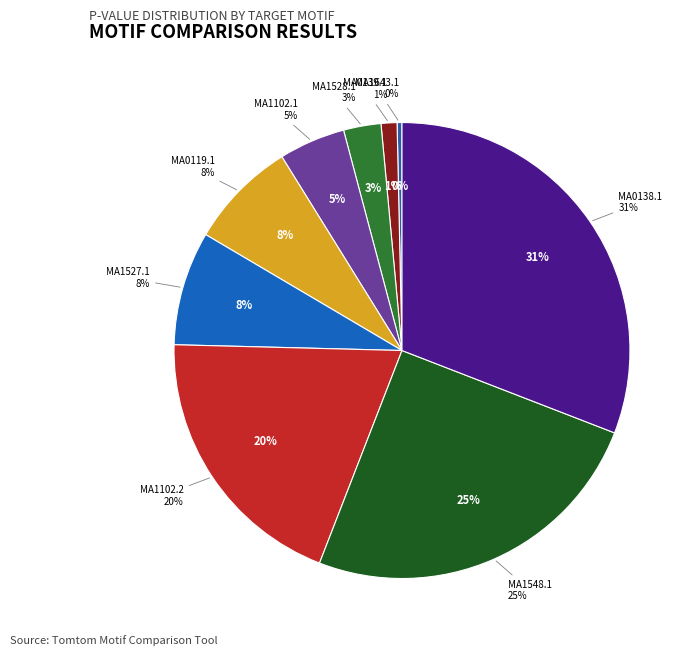

The MA1102.1 slice represents 5% of the pie. True or false?

True